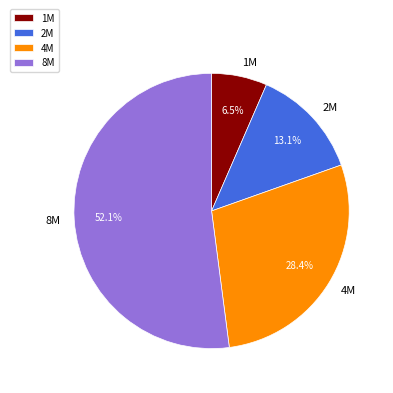

What percentage is the 8M slice, to the nearest percent?

52%